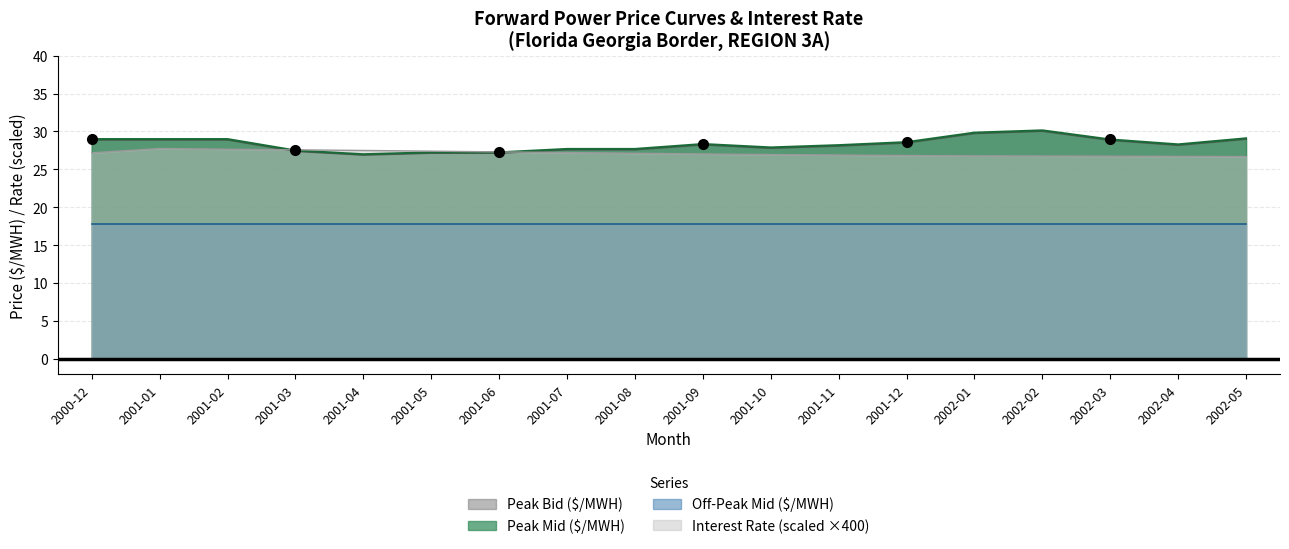

What position from the left is 2001-07?

8